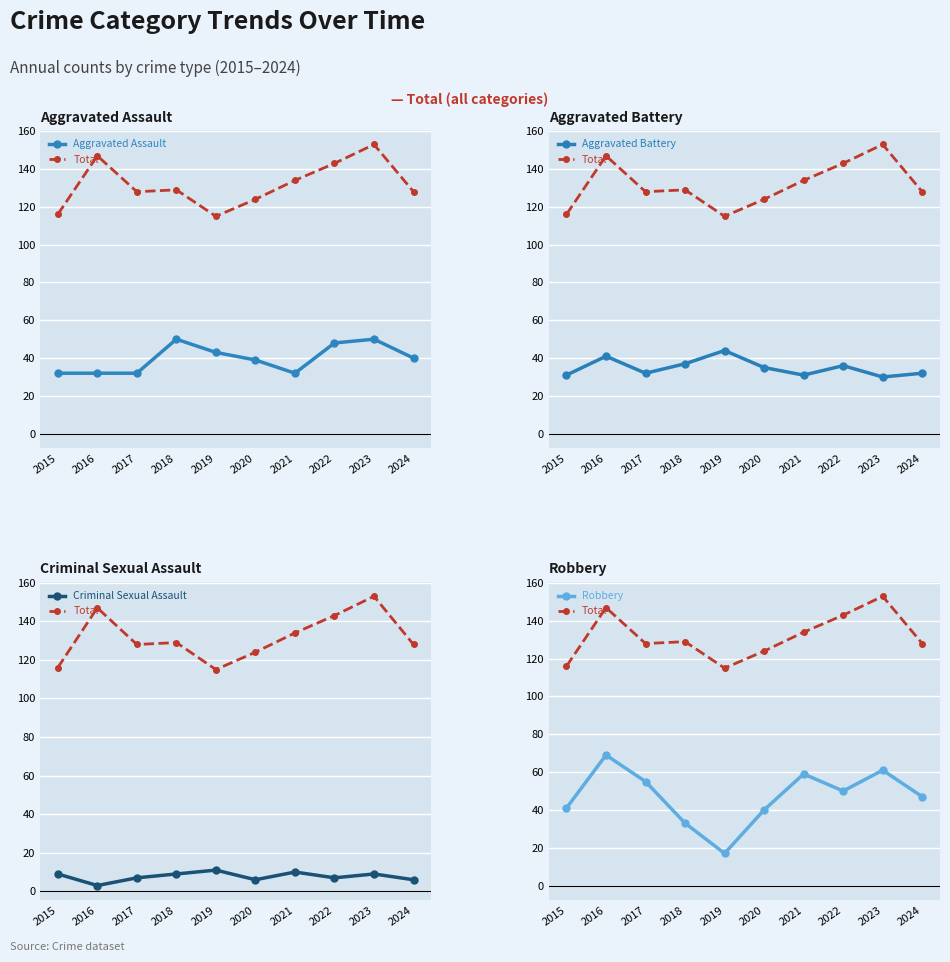

What is the maximum value shown in the chart?

153